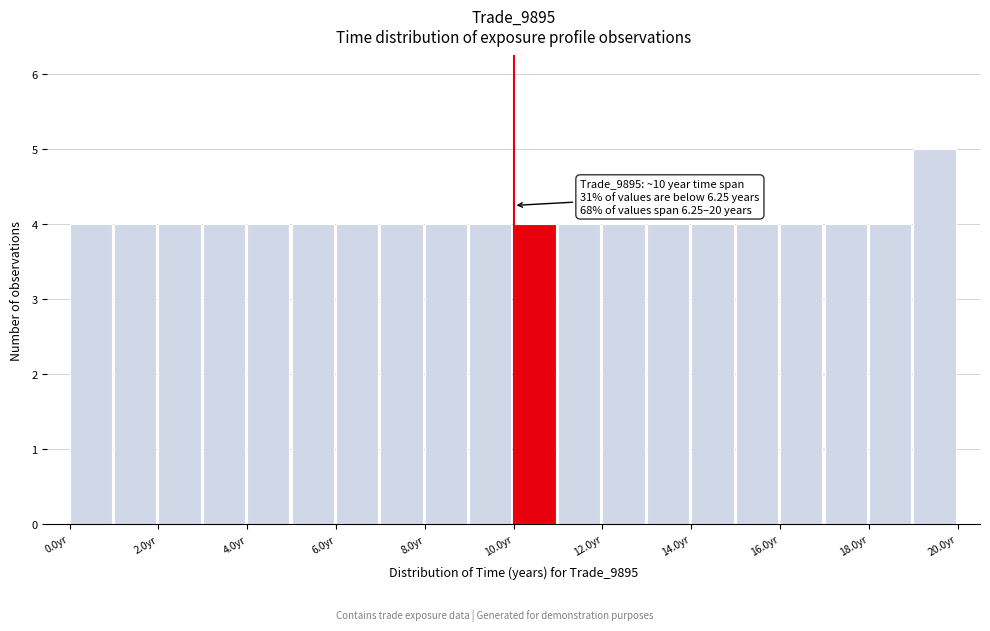

Over which range of the x-axis is the bar tallest?

19 to 20